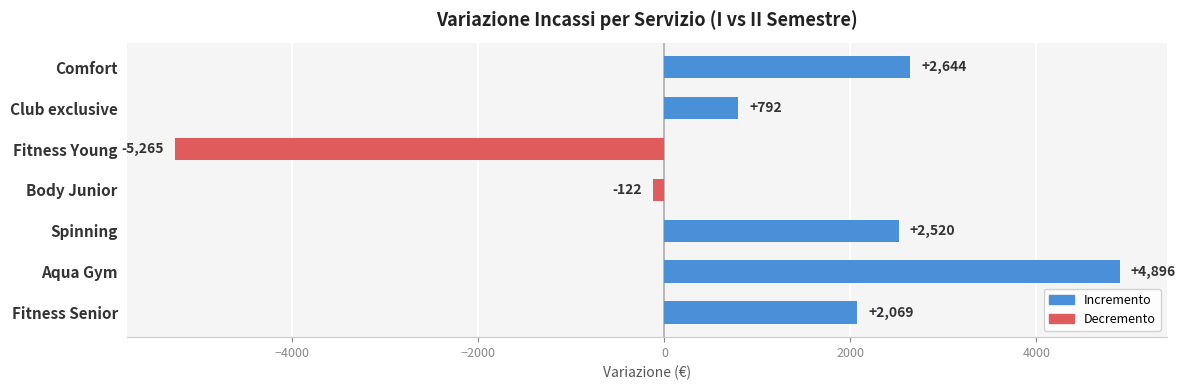

What position from the top is Club exclusive?

2